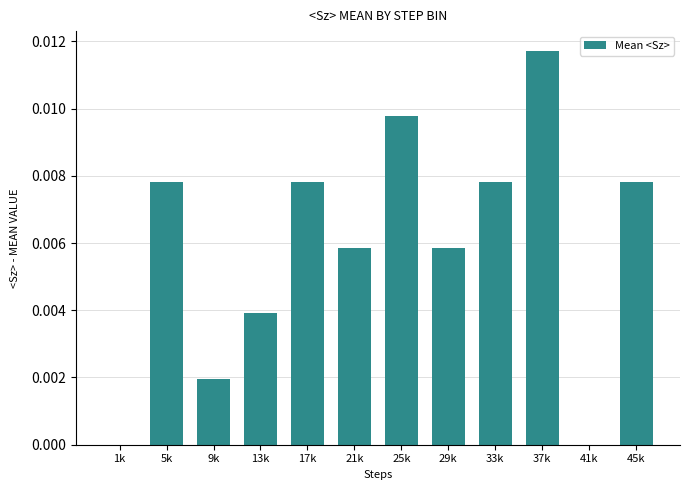

The value at 37k is 0.0. True or false?

True